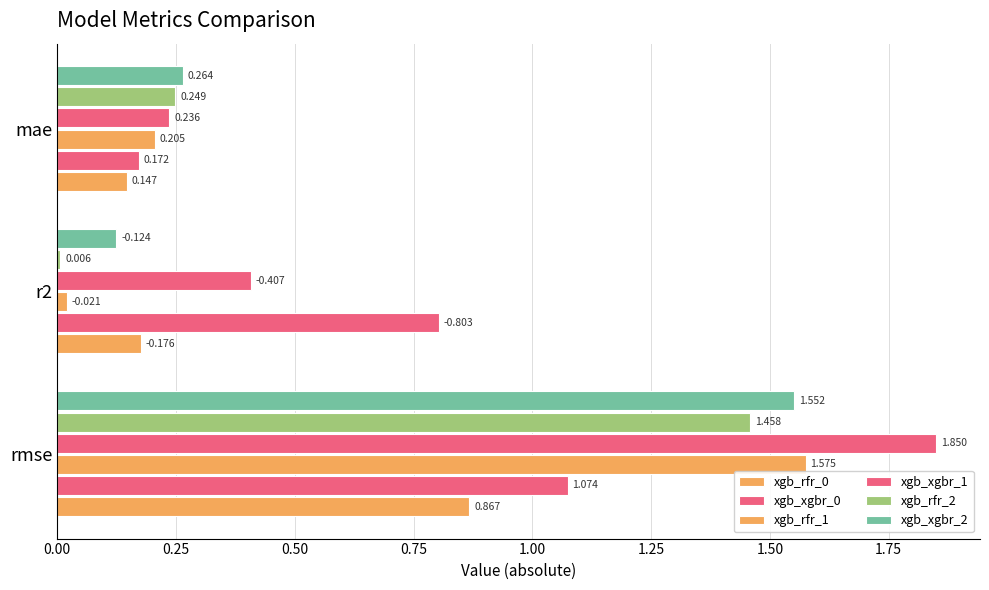

How many data points does each series have?

3